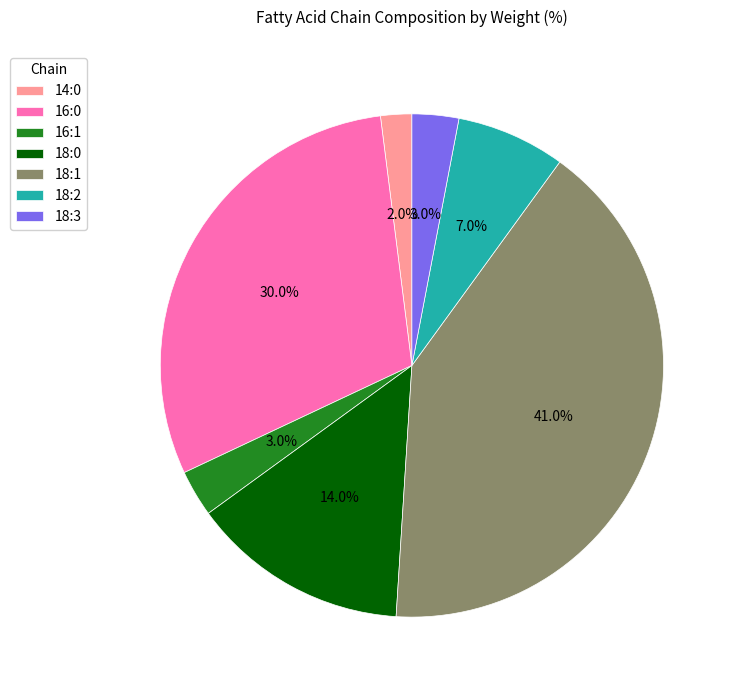

Does any single category account for the majority?

No